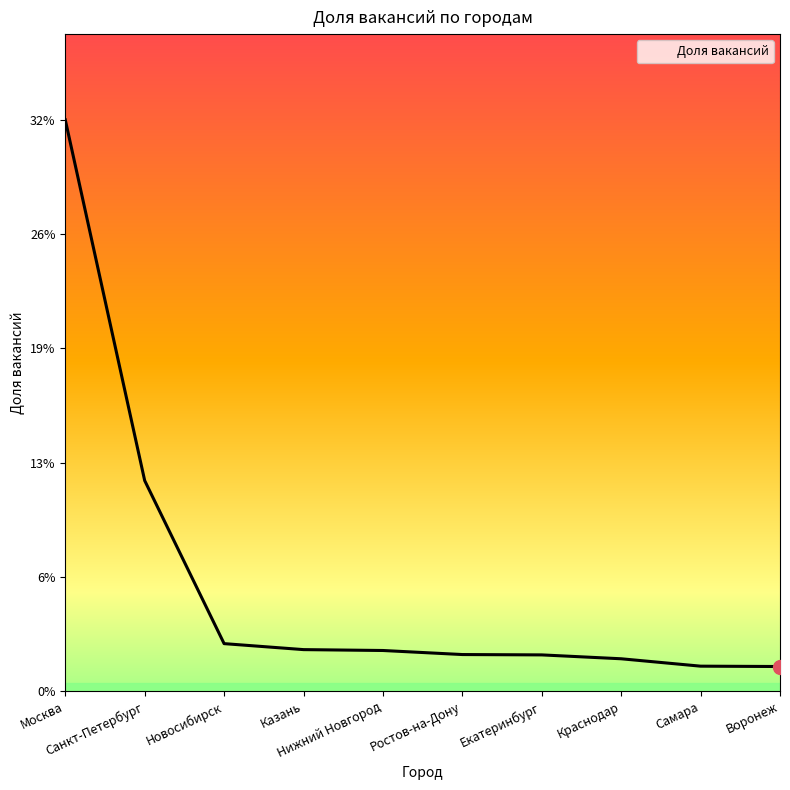

Between Казань and Екатеринбург, which is larger?

Казань